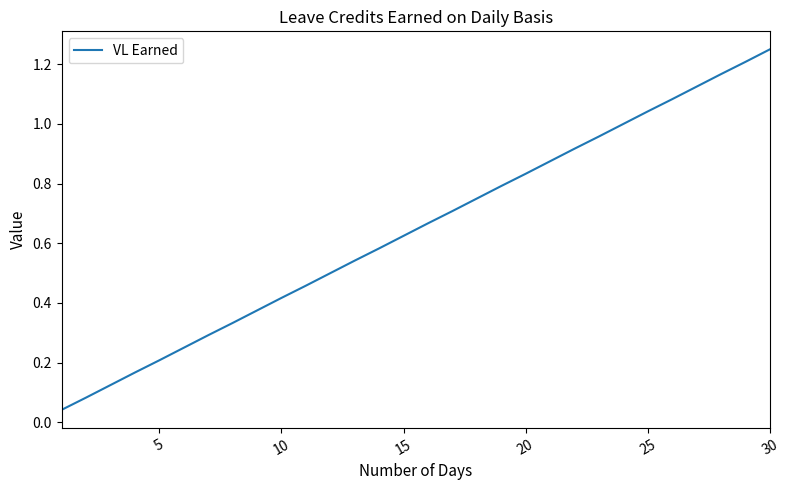

Does the chart display data point markers on the line(s)?

No